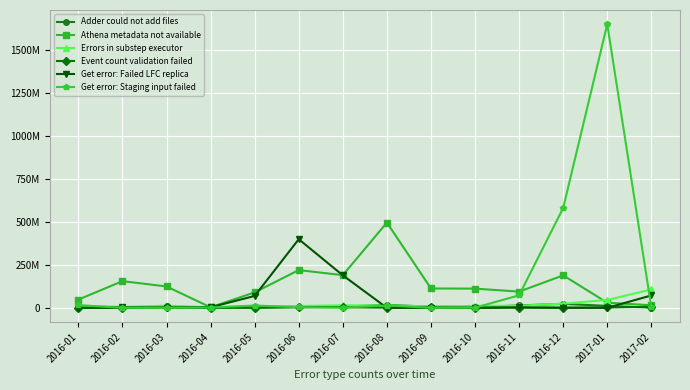

Reading left to right, extract all data points from this chart.

Adder could not add files: 2016-01=460016	2016-02=423696	2016-03=8813728	2016-04=408464	2016-05=343888	2016-06=3056336	2016-07=6968160	2016-08=16909024	2016-09=6877328	2016-10=3186592	2016-11=14255616	2016-12=22973520	2017-01=11353664	2017-02=984720
Athena metadata not available: 2016-01=47990880	2016-02=155497056	2016-03=124468048	2016-04=3048960	2016-05=90111072	2016-06=219802896	2016-07=190417424	2016-08=496623264	2016-09=112827312	2016-10=111907920	2016-11=94534208	2016-12=189073472	2017-01=29827680	2017-02=14964992
Errors in substep executor: 2016-01=13063200	2016-02=5937472	2016-03=12816752	2016-04=4093136	2016-05=7257696	2016-06=10927344	2016-07=14914656	2016-08=13609344	2016-09=8454480	2016-10=11268944	2016-11=12186912	2016-12=24576112	2017-01=45822912	2017-02=107177968
Event count validation failed: 2016-01=253088	2016-02=394752	2016-03=2356256	2016-04=718432	2016-05=1709088	2016-06=4710976	2016-07=3154304	2016-08=1160288	2016-09=2242128	2016-10=668560	2016-11=1705344	2016-12=1447600	2017-01=2151056	2017-02=6015104
Get error: Failed LFC replica: 2016-01=33792	2016-02=2075968	2016-03=2656	2016-04=3328976	2016-05=69307168	2016-06=399718768	2016-07=189287760	2016-08=18368	2016-09=10320	2016-10=26176	2016-11=2125456	2016-12=0	2017-01=61072	2017-02=72159360
Get error: Staging input failed: 2016-01=15502096	2016-02=57552	2016-03=0	2016-04=1699584	2016-05=13350272	2016-06=3712384	2016-07=1202512	2016-08=13490864	2016-09=44400	2016-10=817264	2016-11=73042544	2016-12=582043024	2017-01=1652393488	2017-02=2329456